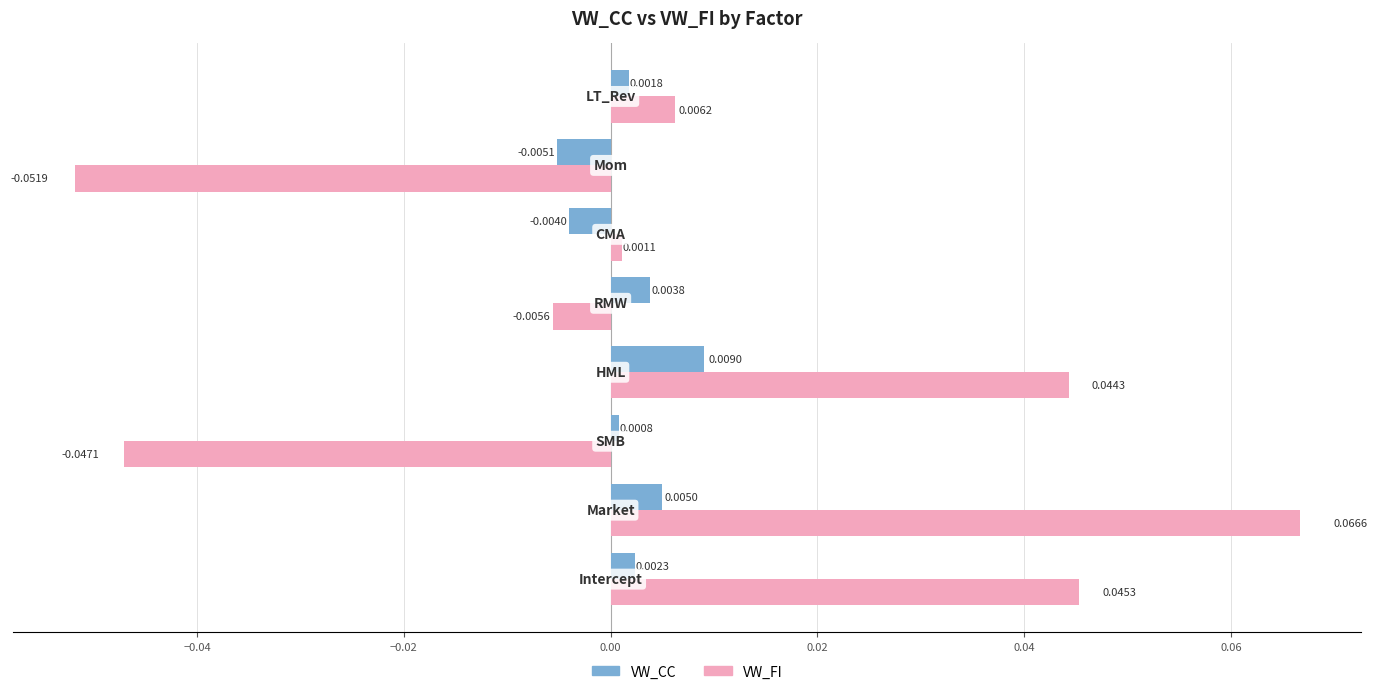

At how many categories does at least one series exceed 0?

7